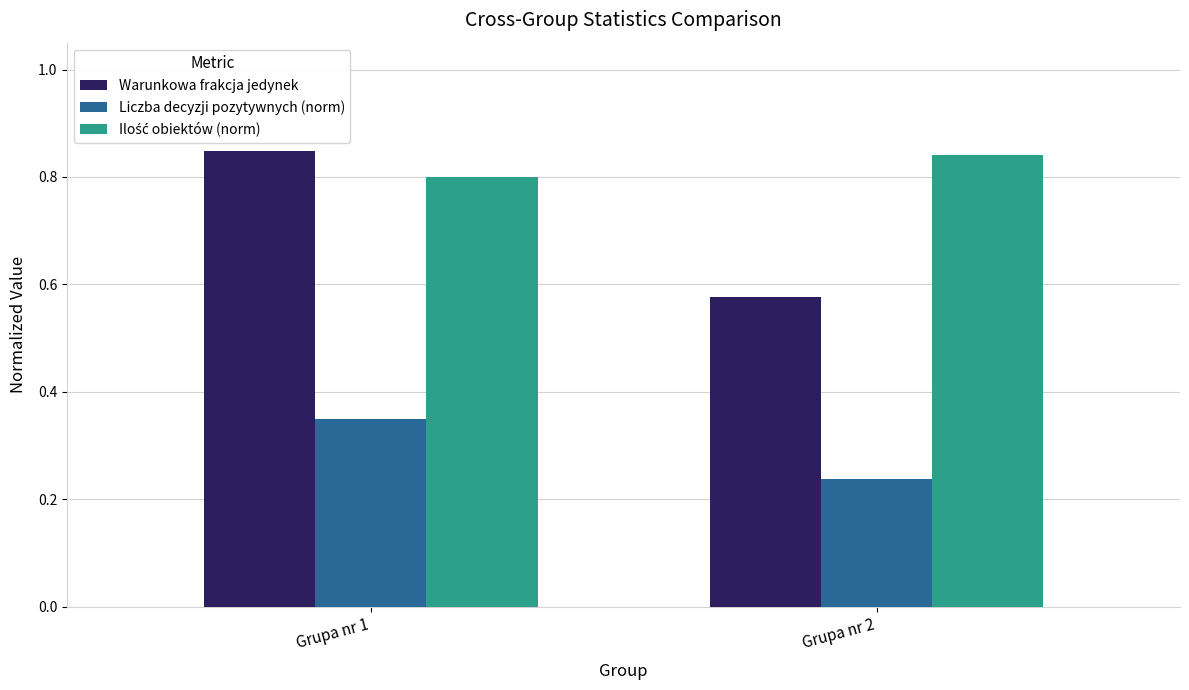

The value of Liczba decyzji pozytywnych (norm) at Grupa nr 1 is 0.1. True or false?

False